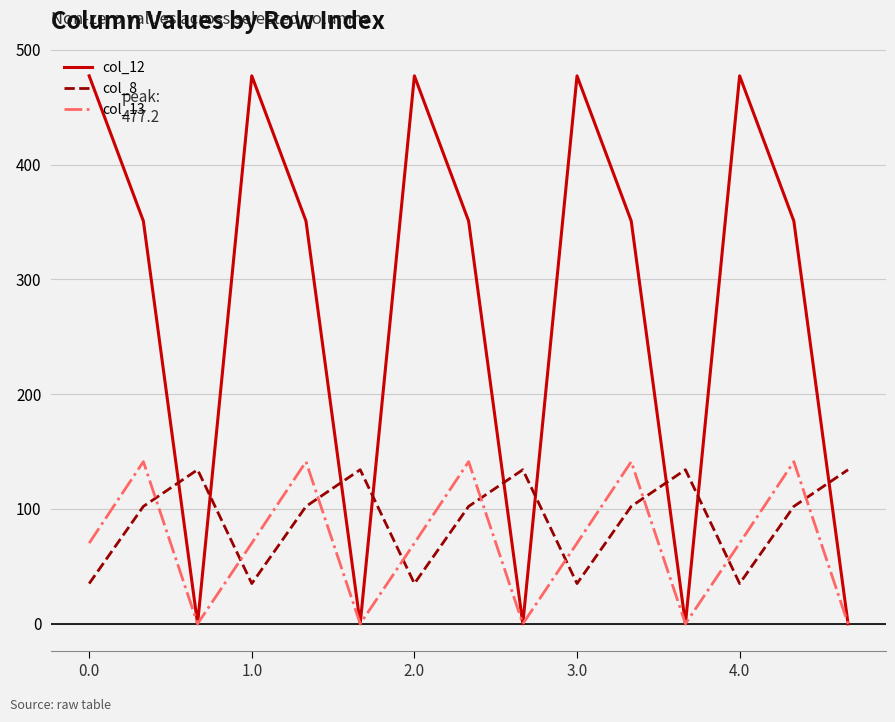

Which series ends up on top after the final intersection of col_8 and col_13?

col_8